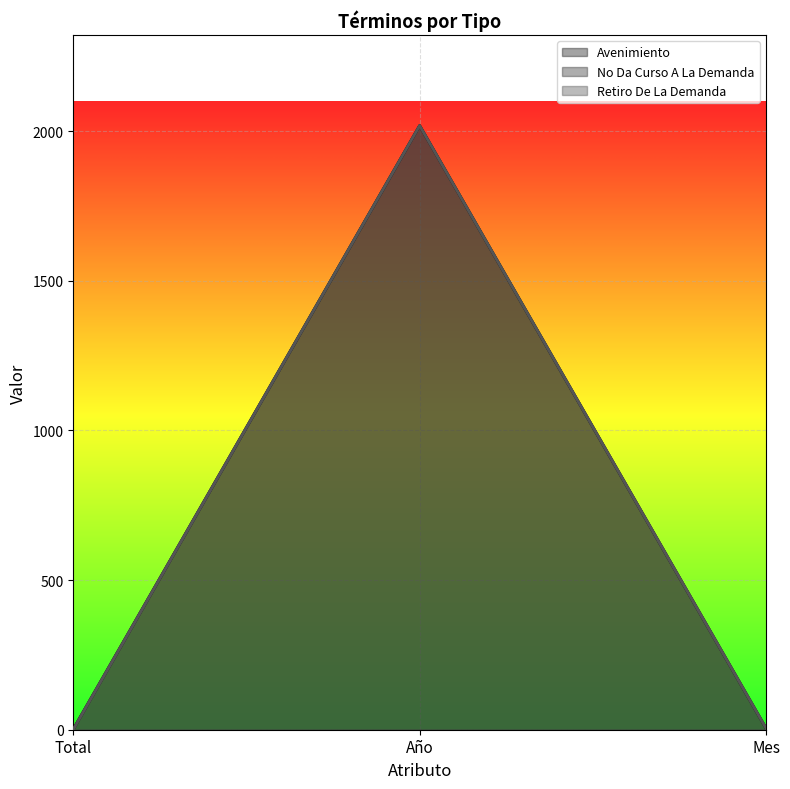

The value of No Da Curso A La Demanda at Año is 1118. True or false?

False